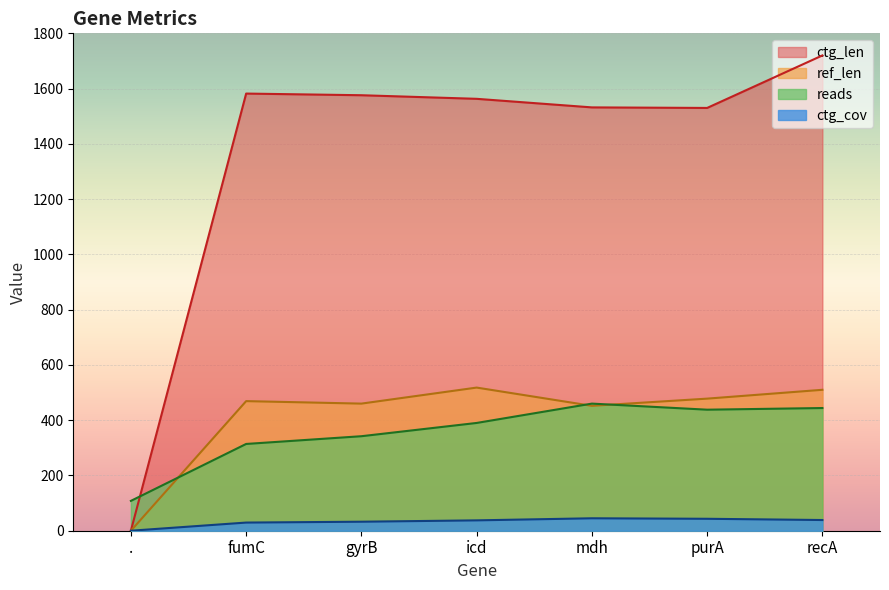

What value does the ctg_len series have at gyrB?

1576.0